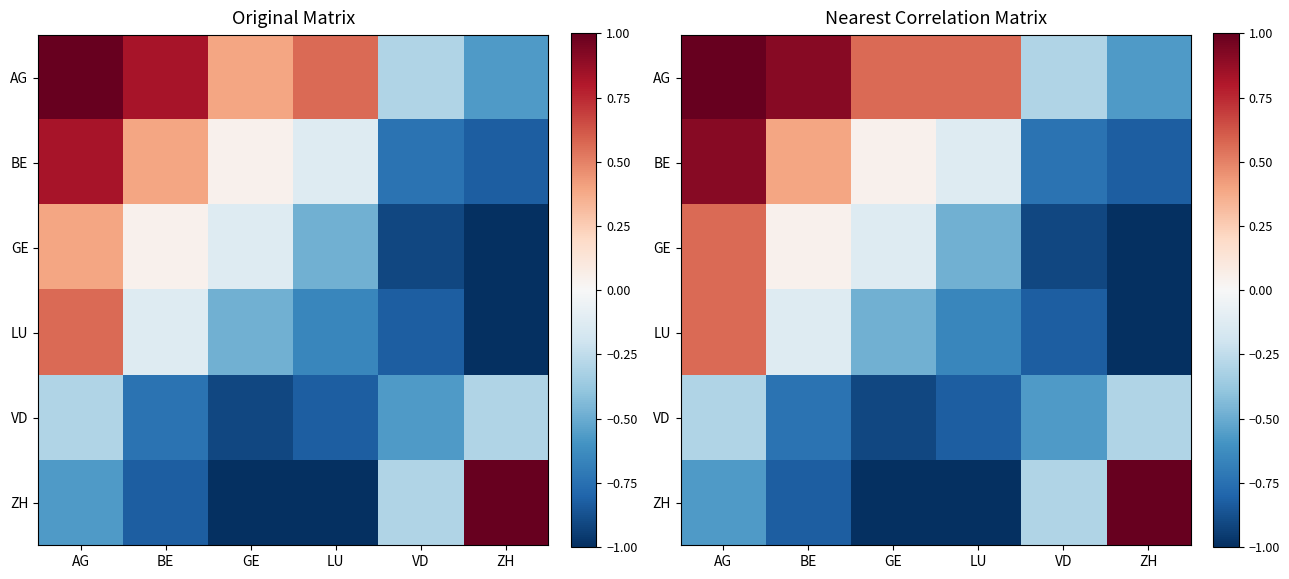

What is the difference between the VD values at VD and ZH?

0.3